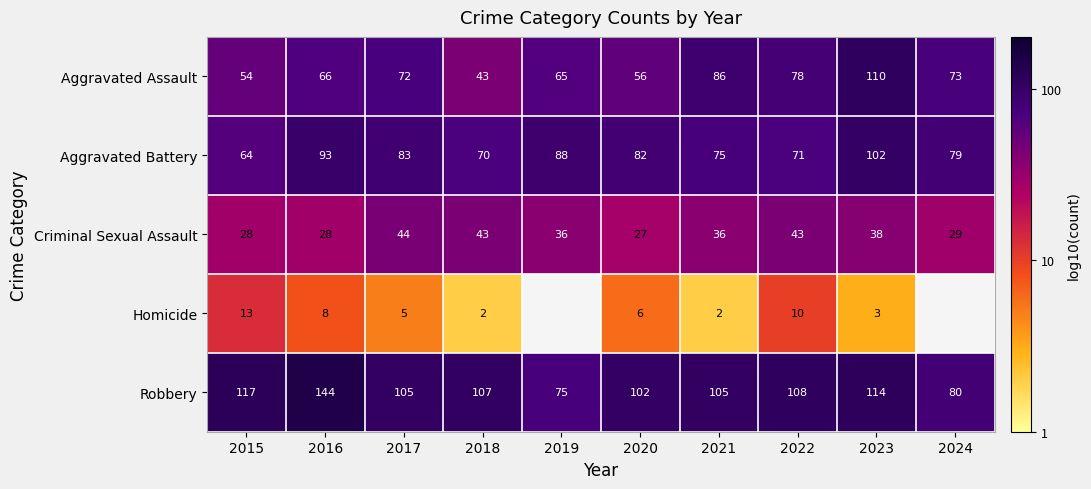

Which series changed the most between 2015 and 2020?

Aggravated Battery